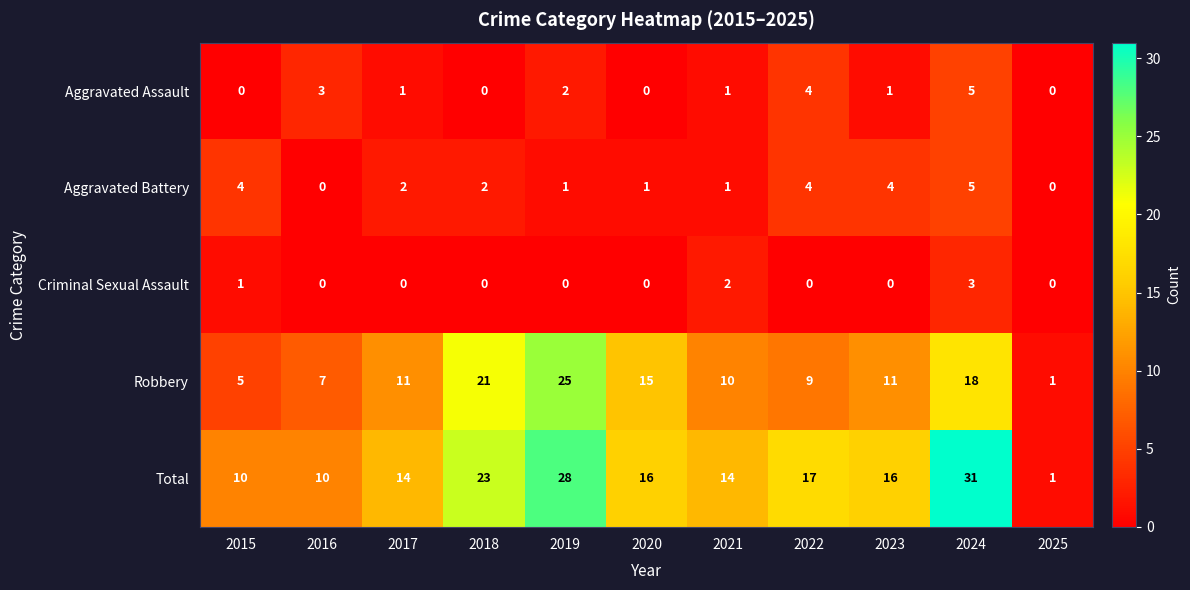

What is the maximum value for Total?

31